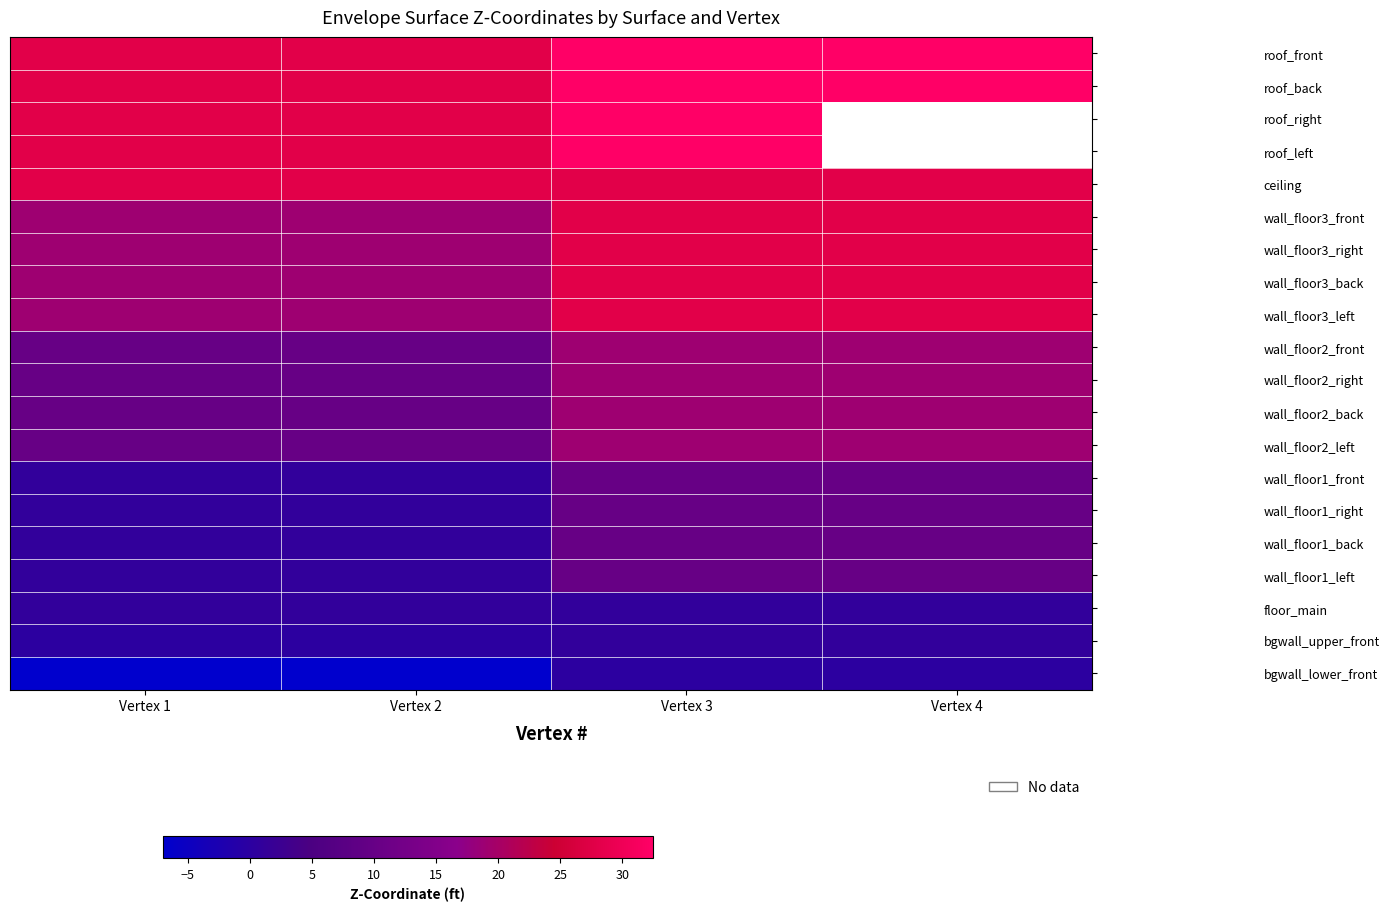

Which has a higher value, Vertex 2 or Vertex 4?

Vertex 4